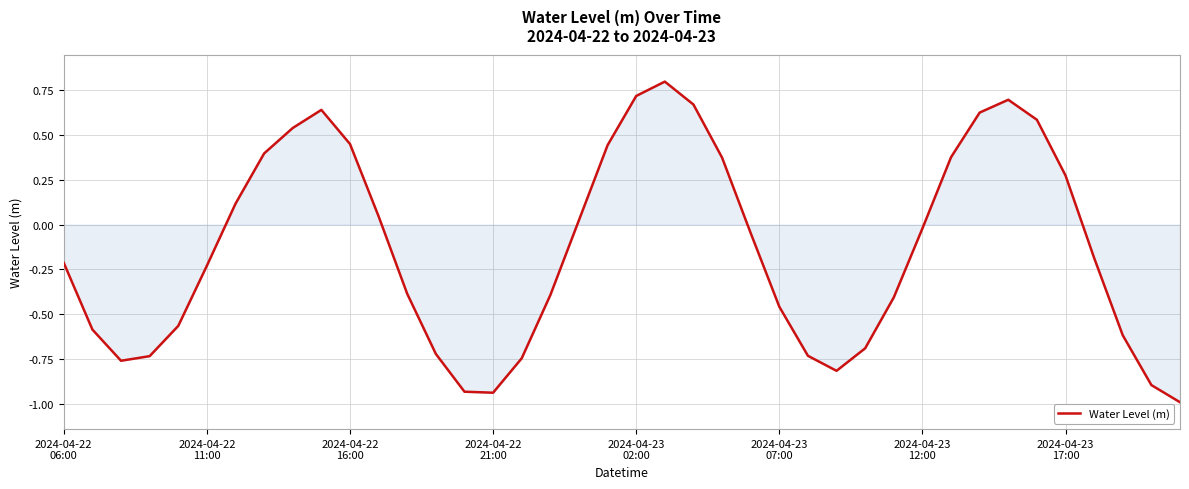

What is the greatest value displayed?

0.8